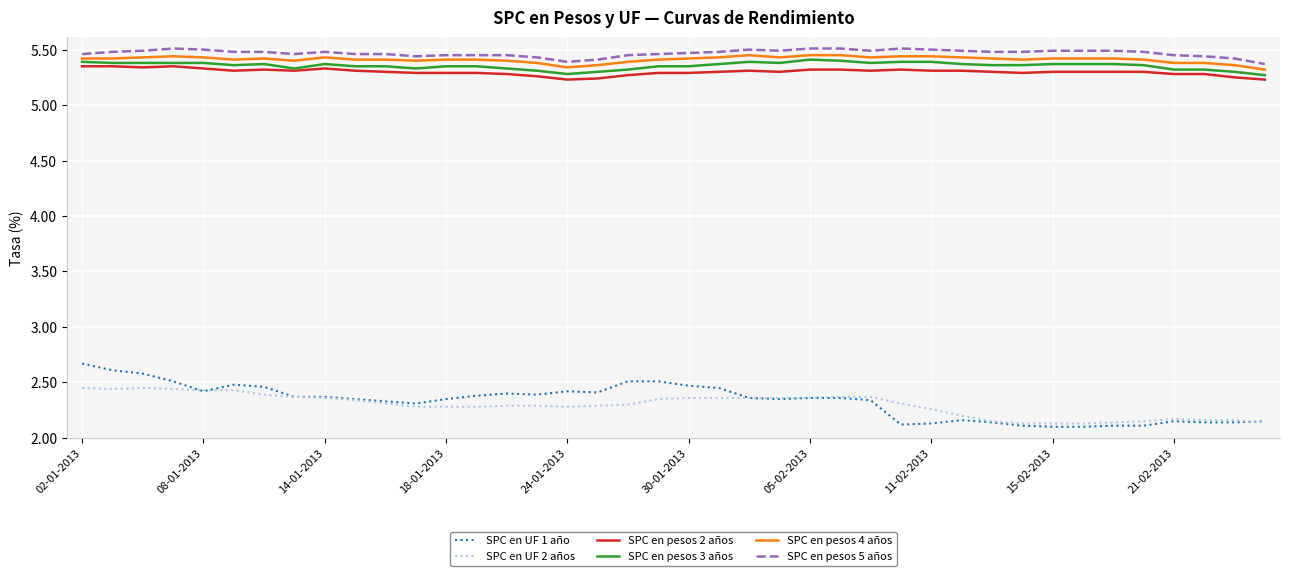

Which series has the widest spread of values?

SPC en UF 1 año